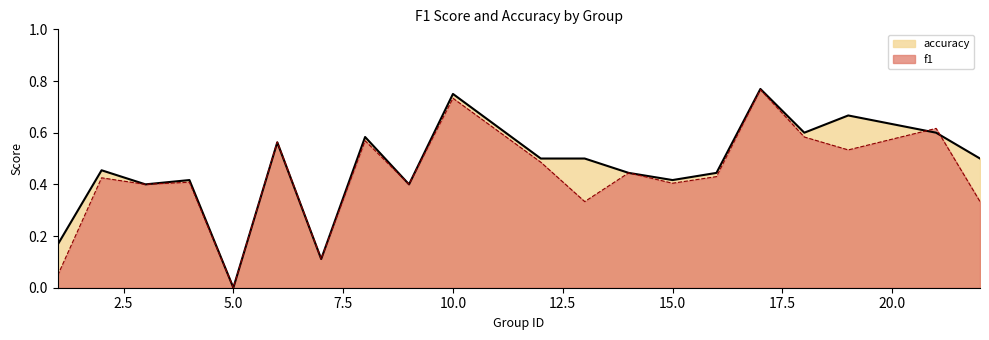

What are all the series names shown in the legend?

accuracy, f1